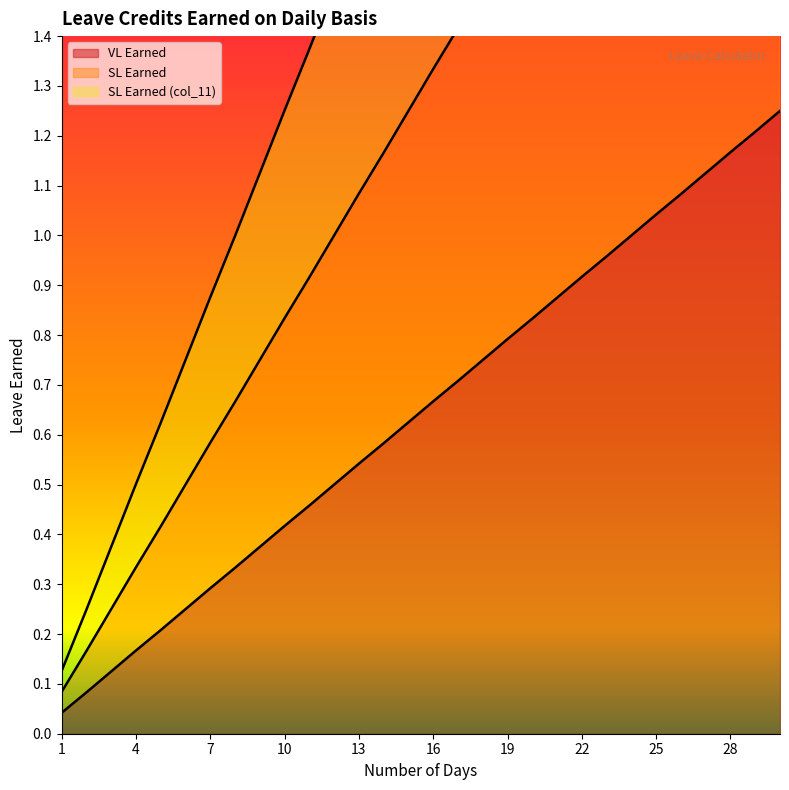

True or false: SL Earned (col_11) and VL Earned intersect in this chart.

False